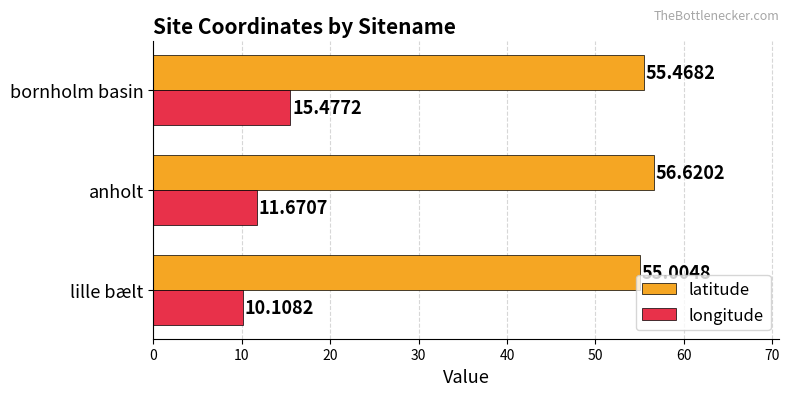

What is the difference between the maximum and second lowest values in the latitude series?

1.2